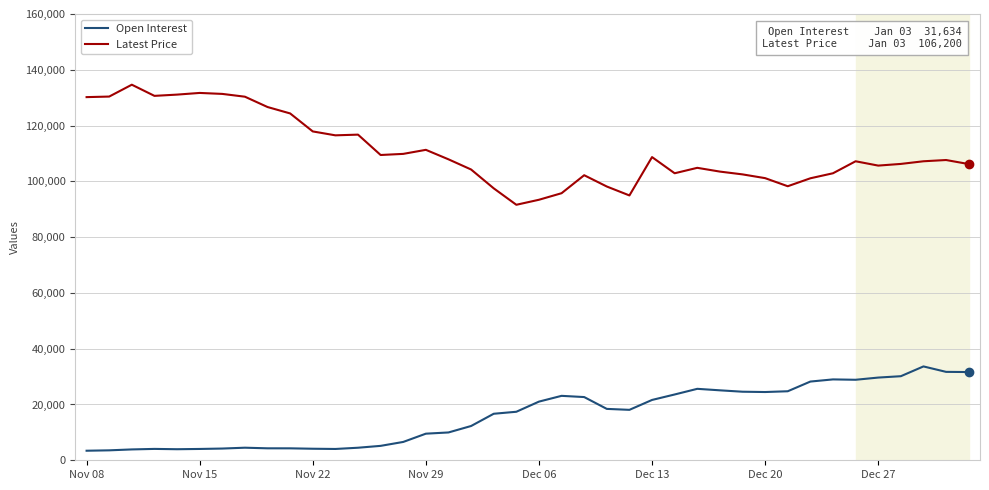

What is the sum of all Latest Price values?

4434850